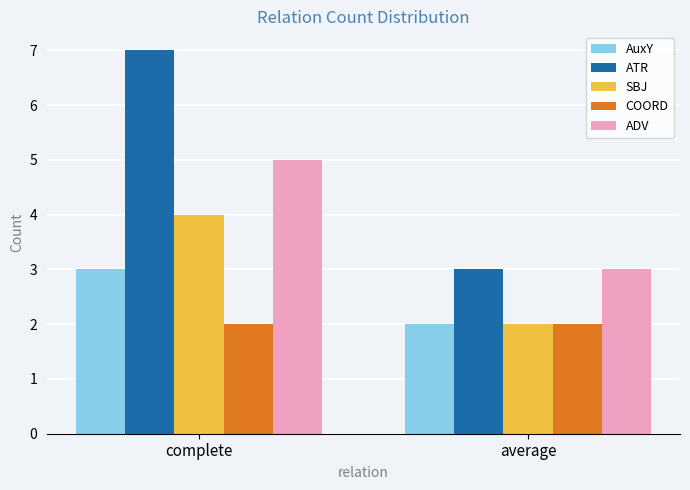

What is the highest value of the ADV series?

5